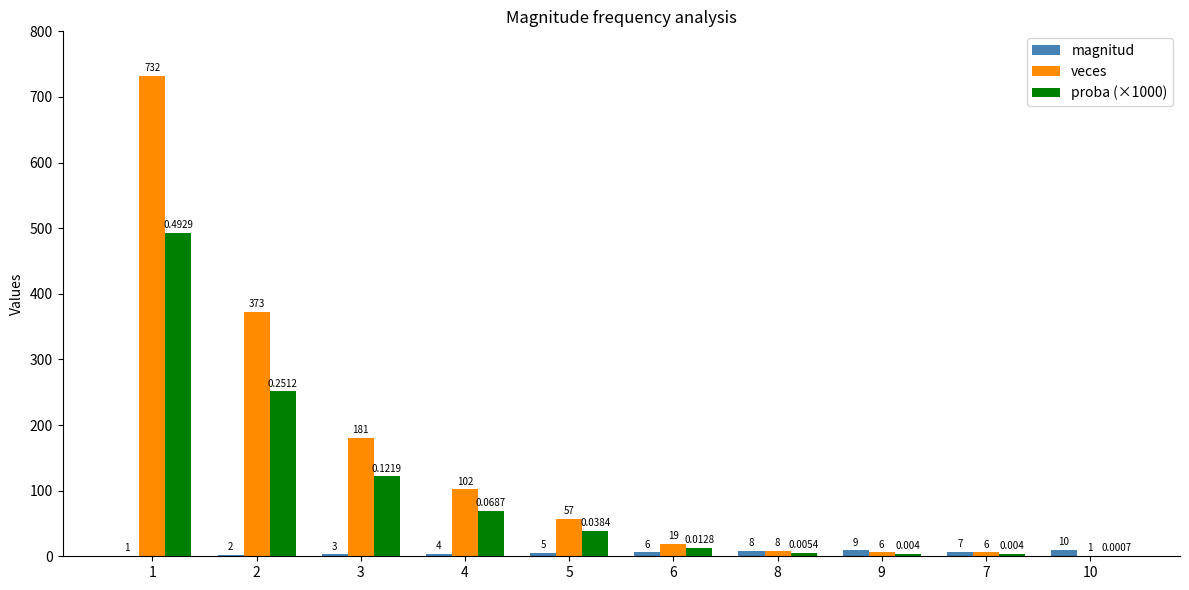

The veces series shows 732.0 at 1. True or false?

True